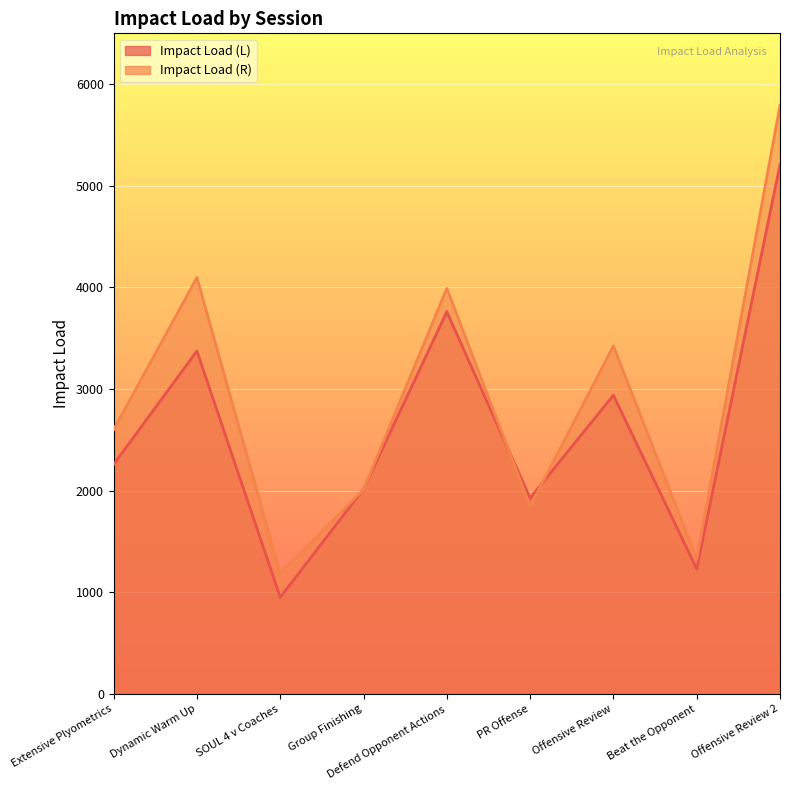

How many times do Impact Load (L) and Impact Load (R) cross each other?

4